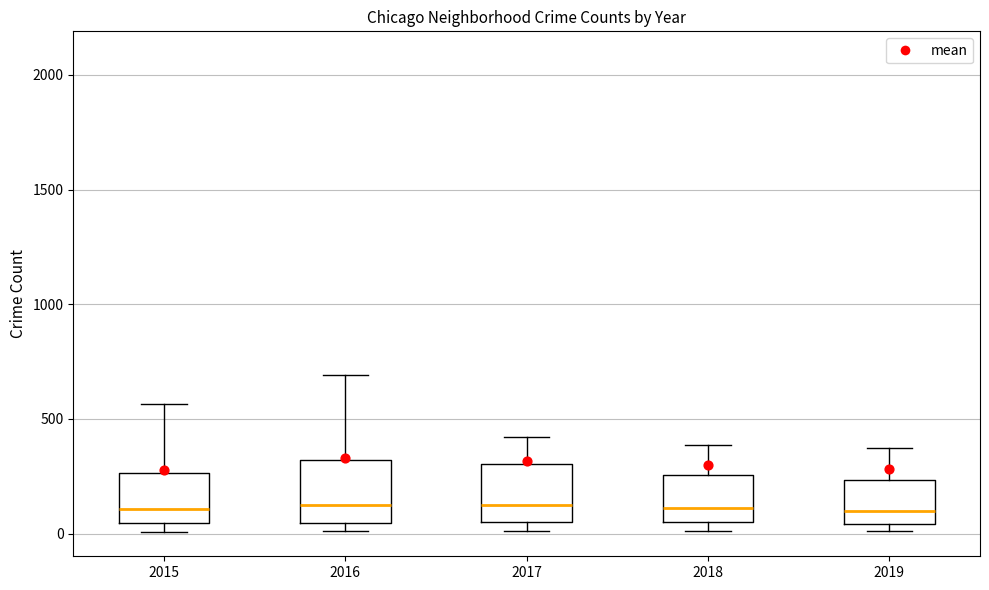

Reading left to right, read every box against the y-axis: the position of its median line, the range the box covers, and the ends of its whiskers. The values are not printed on the chart, so give them approximately, as read against the axis.

2015: median 100, box 50 to 250, whiskers 0 to 550
2016: median 150, box 50 to 300, whiskers 0 to 700
2017: median 100, box 50 to 300, whiskers 0 to 400
2018: median 100, box 50 to 250, whiskers 0 to 400
2019: median 100, box 50 to 250, whiskers 0 to 400